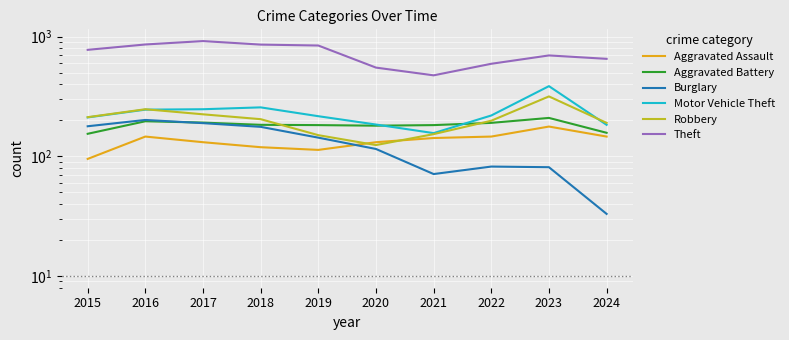

Which series has the largest total across all categories?

Theft